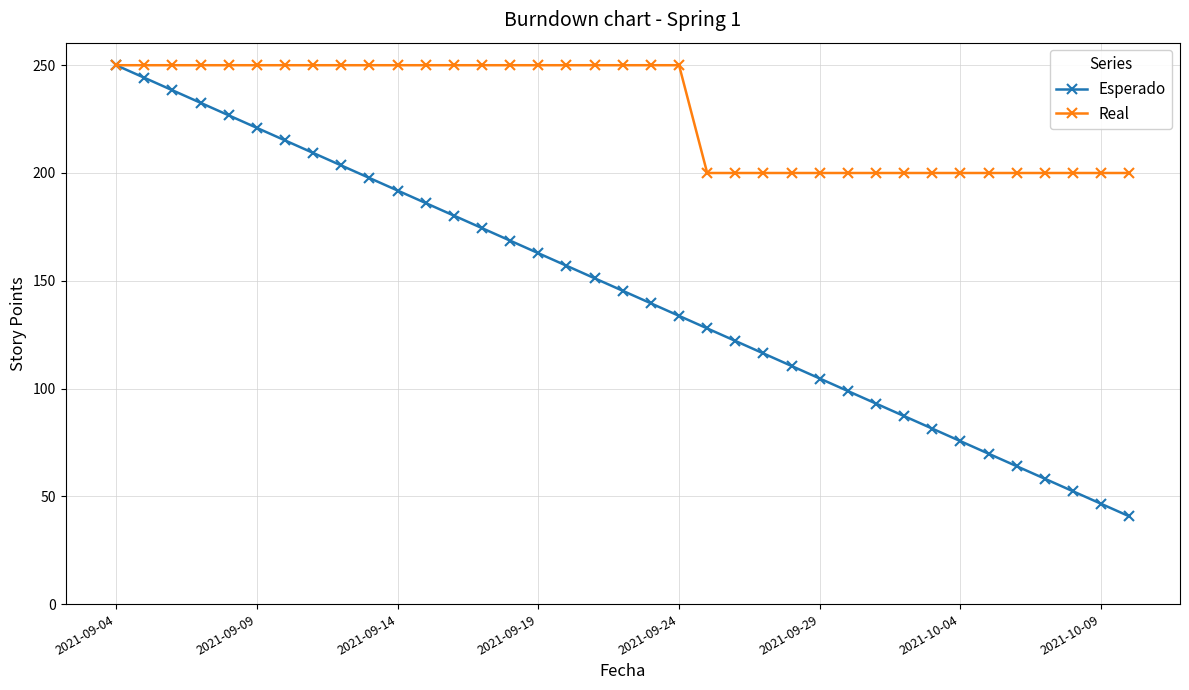

Which series has the largest range (max minus min)?

Esperado